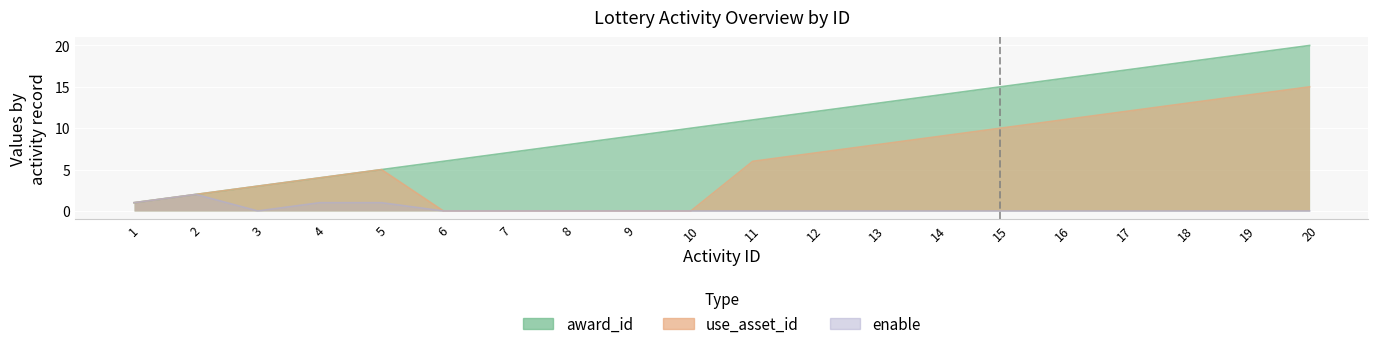

At which label does use_asset_id first exceed 6?

12